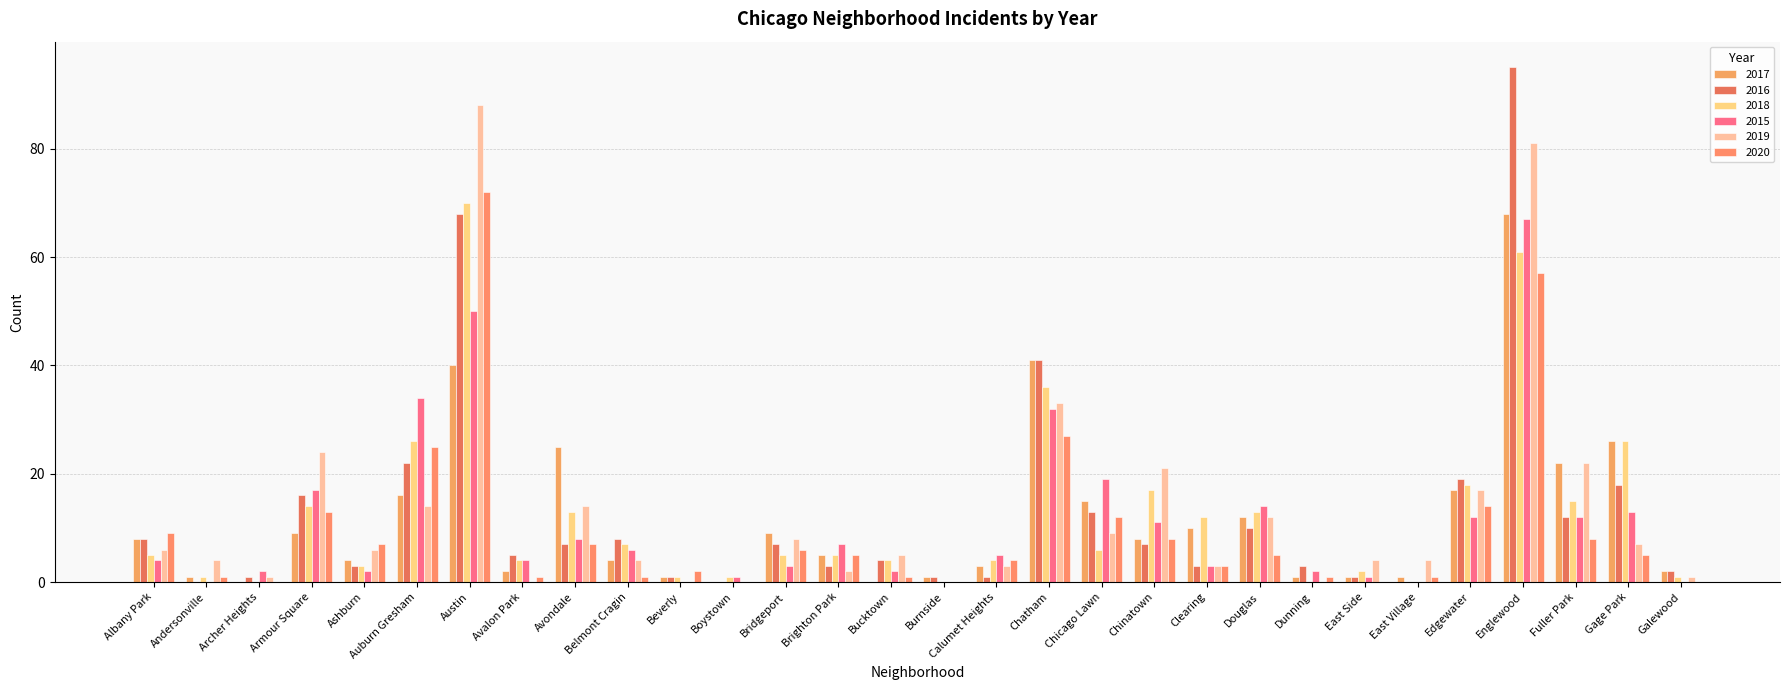

How many series are shown in this chart?

6